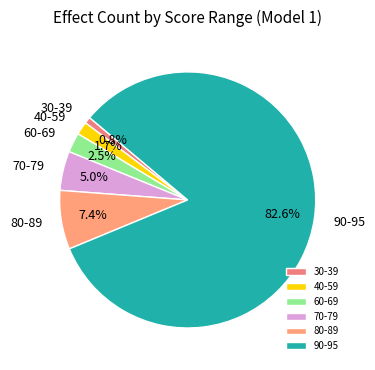

What is the largest slice in the pie chart?

90-95